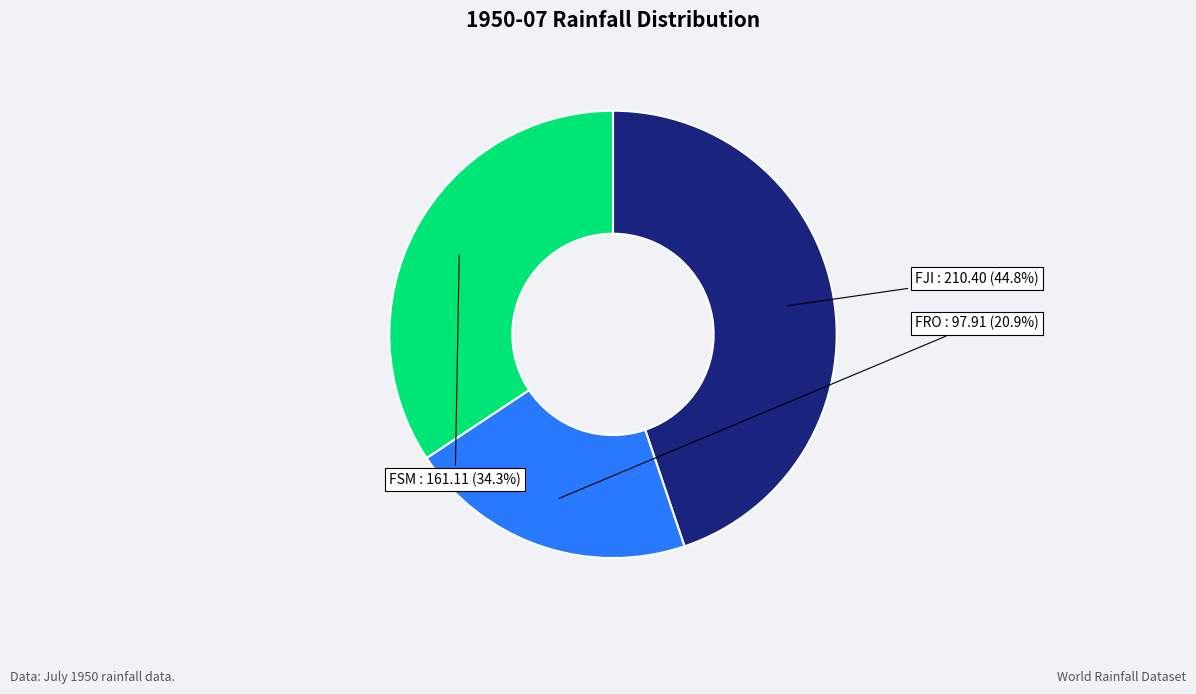

Does any single category account for the majority?

No